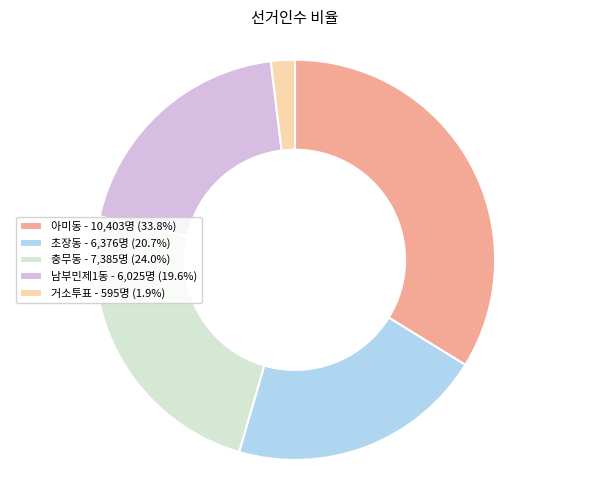

Is the sum of 거소투표 - 595명 (1.9%) and 충무동 - 7,385명 (24.0%) greater than half?

No